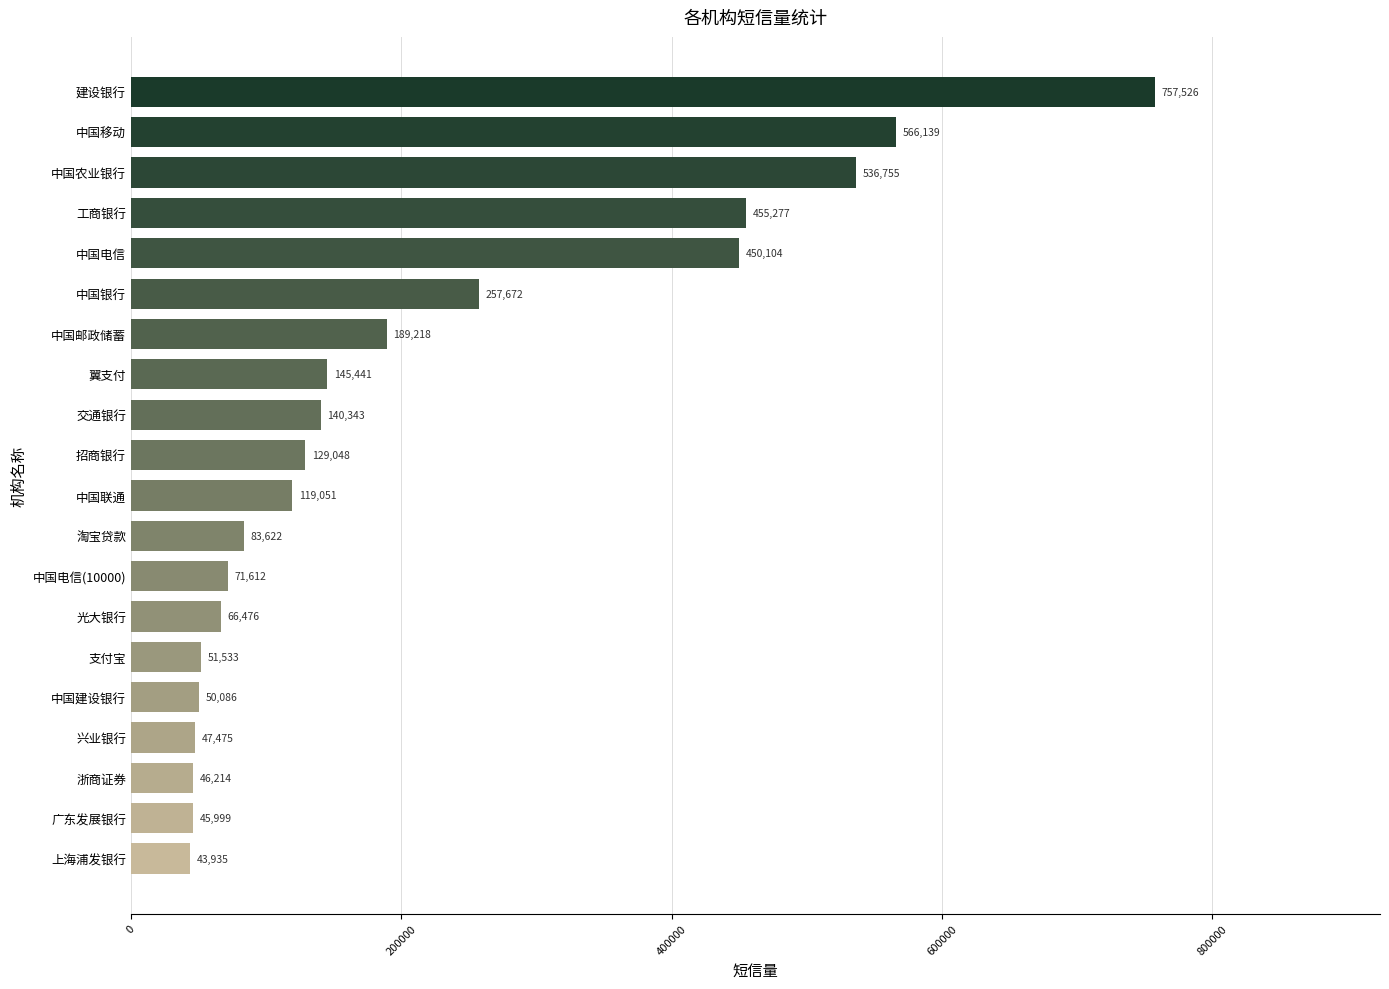

Rank the categories by value from highest to lowest.

建设银行, 中国移动, 中国农业银行, 工商银行, 中国电信, 中国银行, 中国邮政储蓄, 翼支付, 交通银行, 招商银行, 中国联通, 淘宝贷款, 中国电信(10000), 光大银行, 支付宝, 中国建设银行, 兴业银行, 浙商证券, 广东发展银行, 上海浦发银行